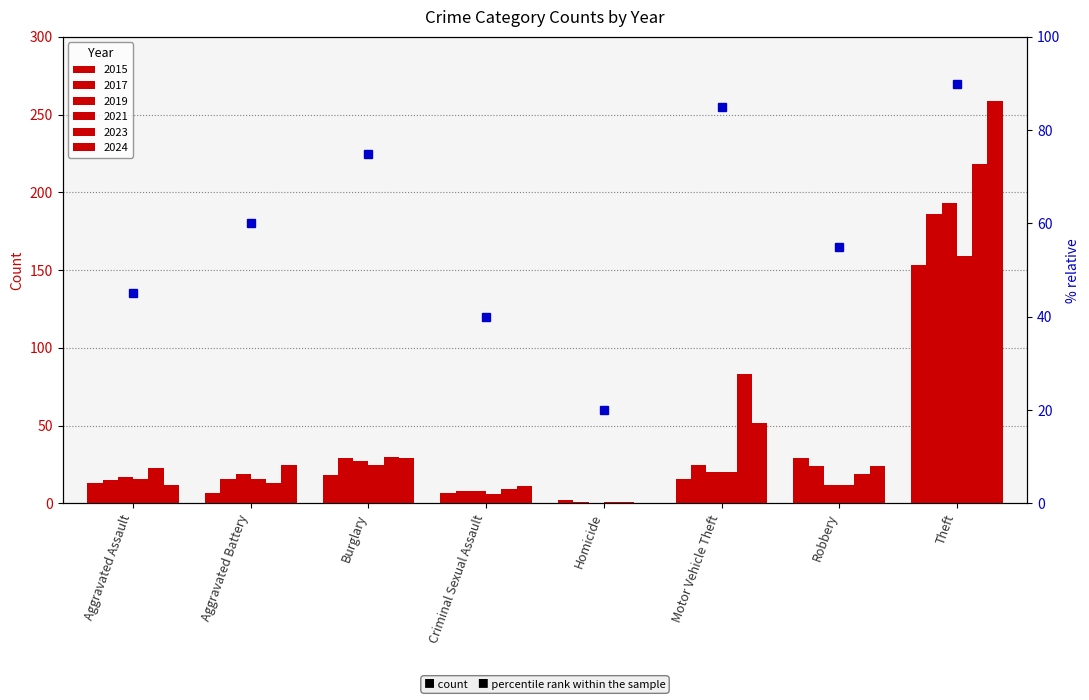

The 2023 series shows 11 at Burglary. True or false?

False